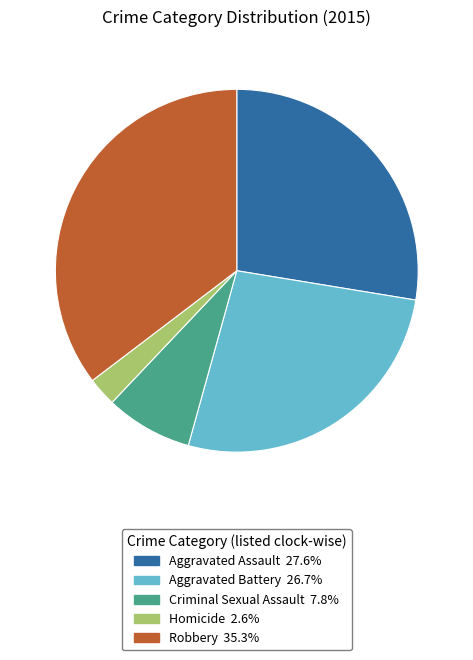

Rank the categories by value from highest to lowest.

Robbery, Aggravated Assault, Aggravated Battery, Criminal Sexual Assault, Homicide